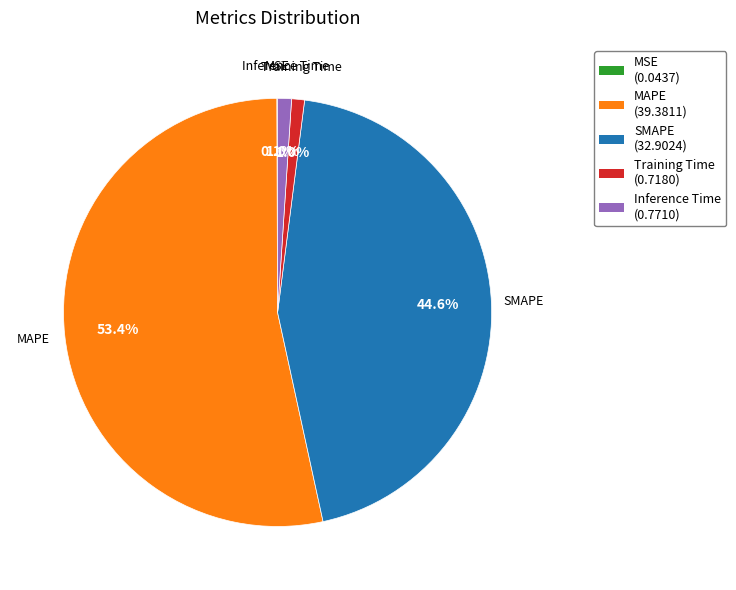

Is there any slice that represents more than half of the pie?

Yes